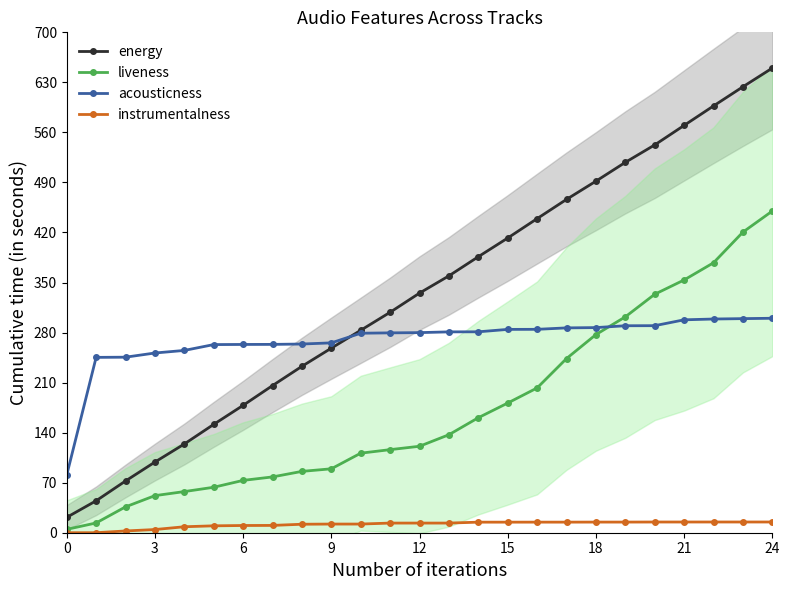

What are all the series names shown in the legend?

energy, liveness, acousticness, instrumentalness